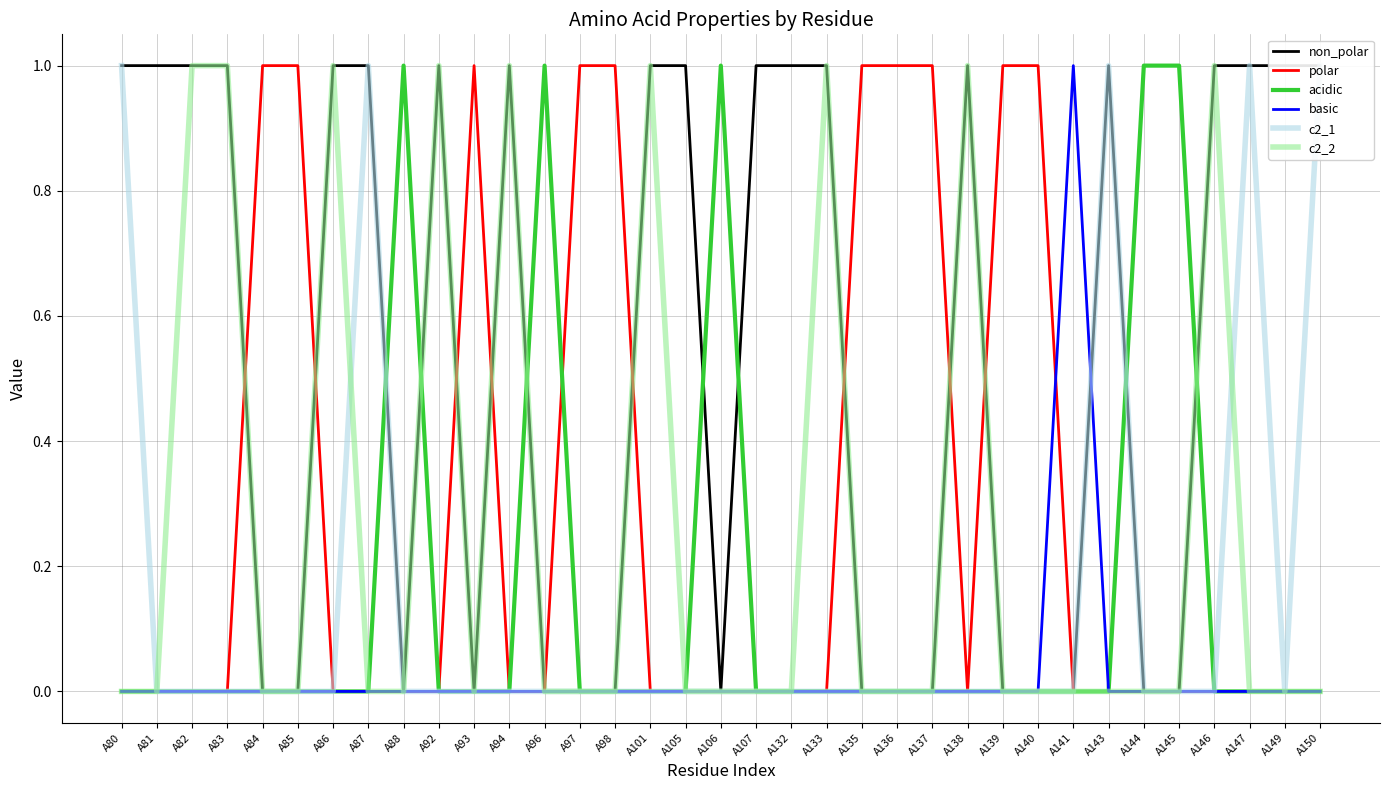

What is the spread (max minus min) of values at A82?

1